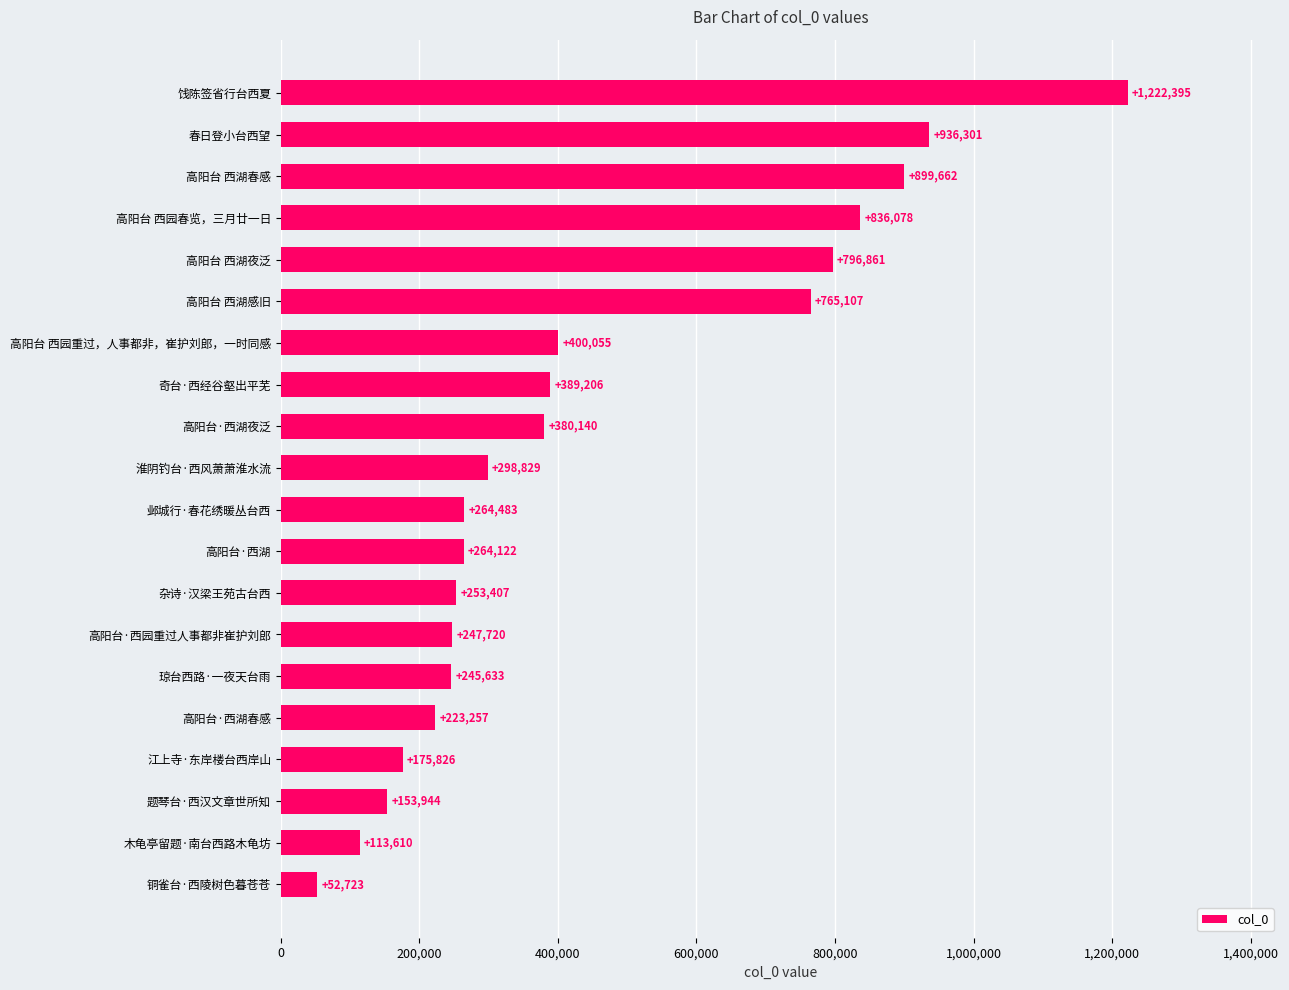

What is the difference between the maximum and minimum values?

1169672